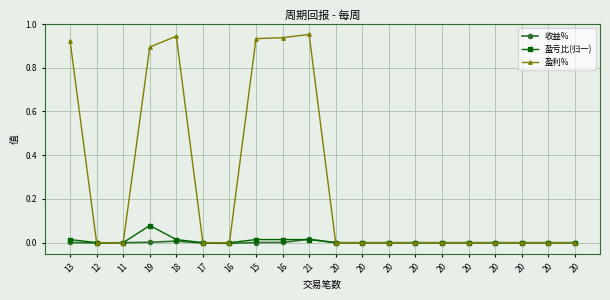

In 收益%, how many points are lower than both neighbors (excluding endpoints)?

2